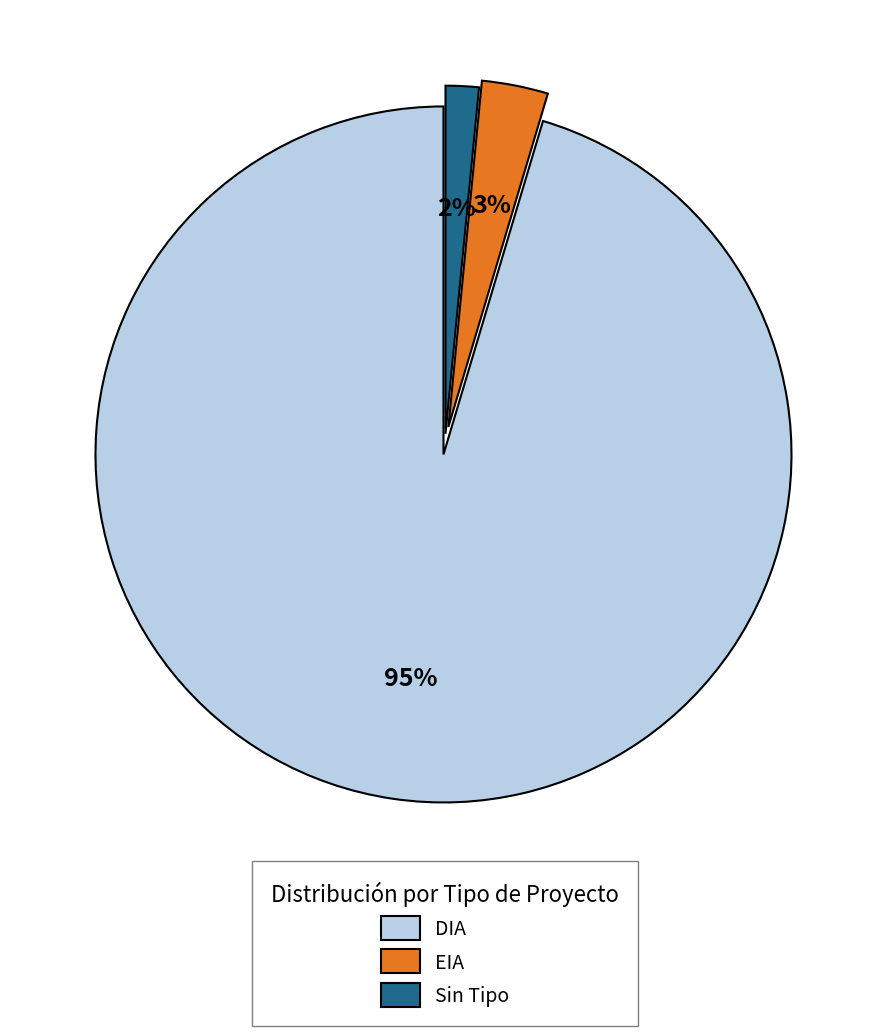

True or false: EIA accounts for 3% of the total.

True